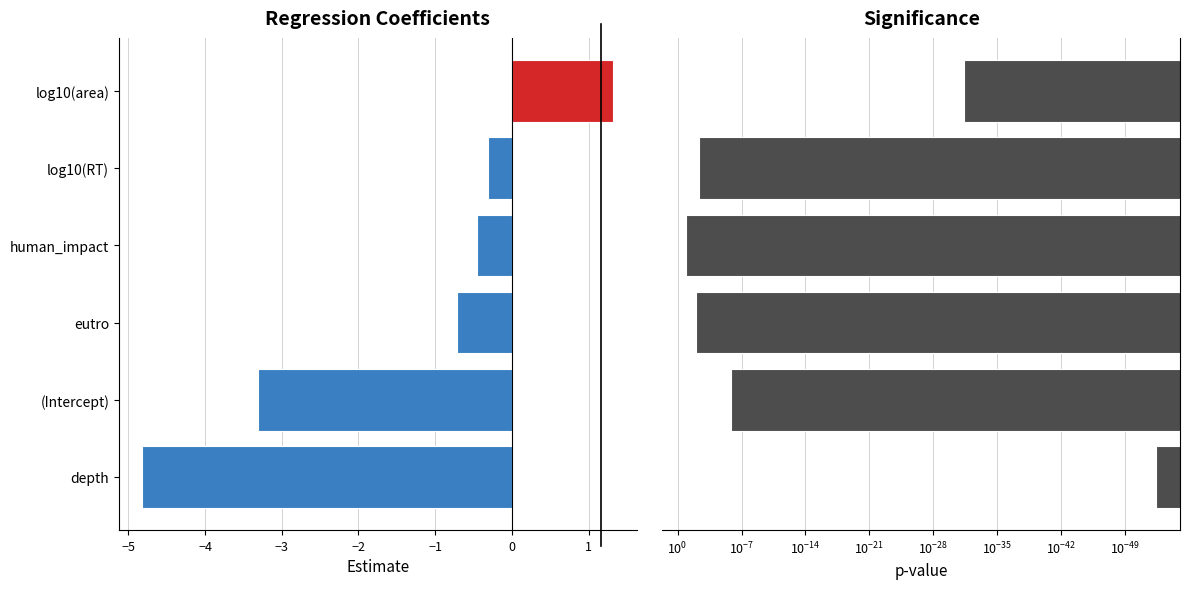

How many bars are there in total?

12